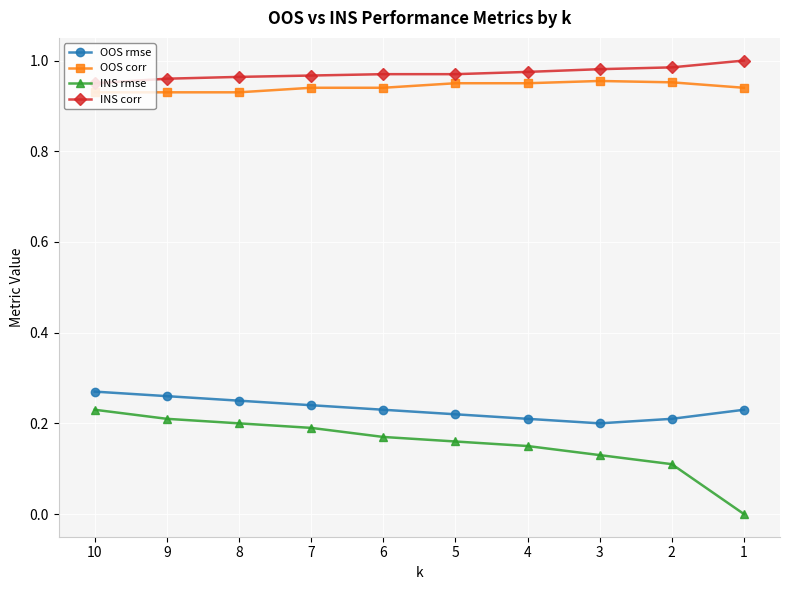

Rank the series by their maximum value, from highest to lowest.

INS corr, OOS corr, OOS rmse, INS rmse